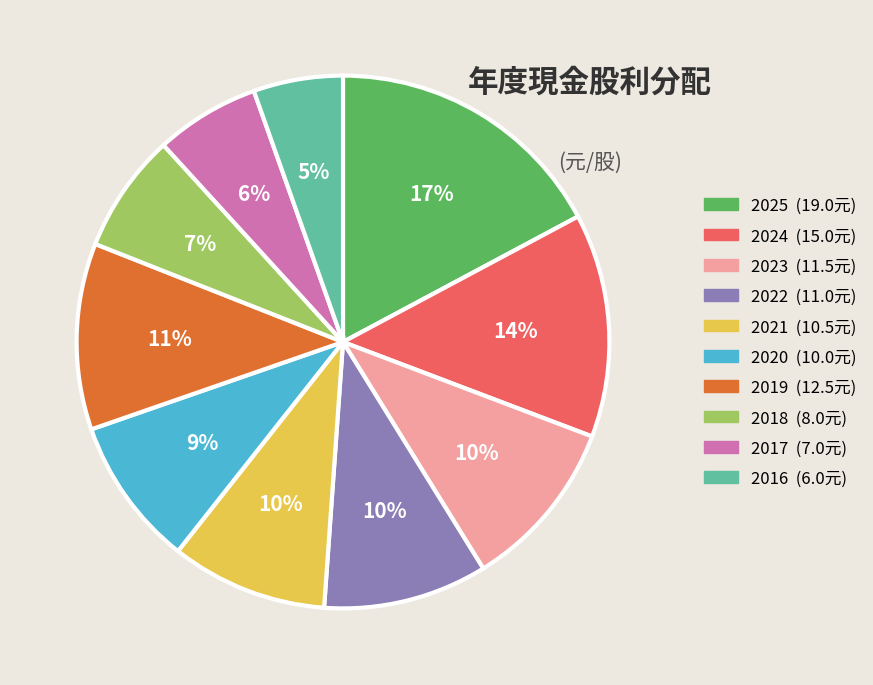

Which has a higher value, 2016 or 2025?

2025